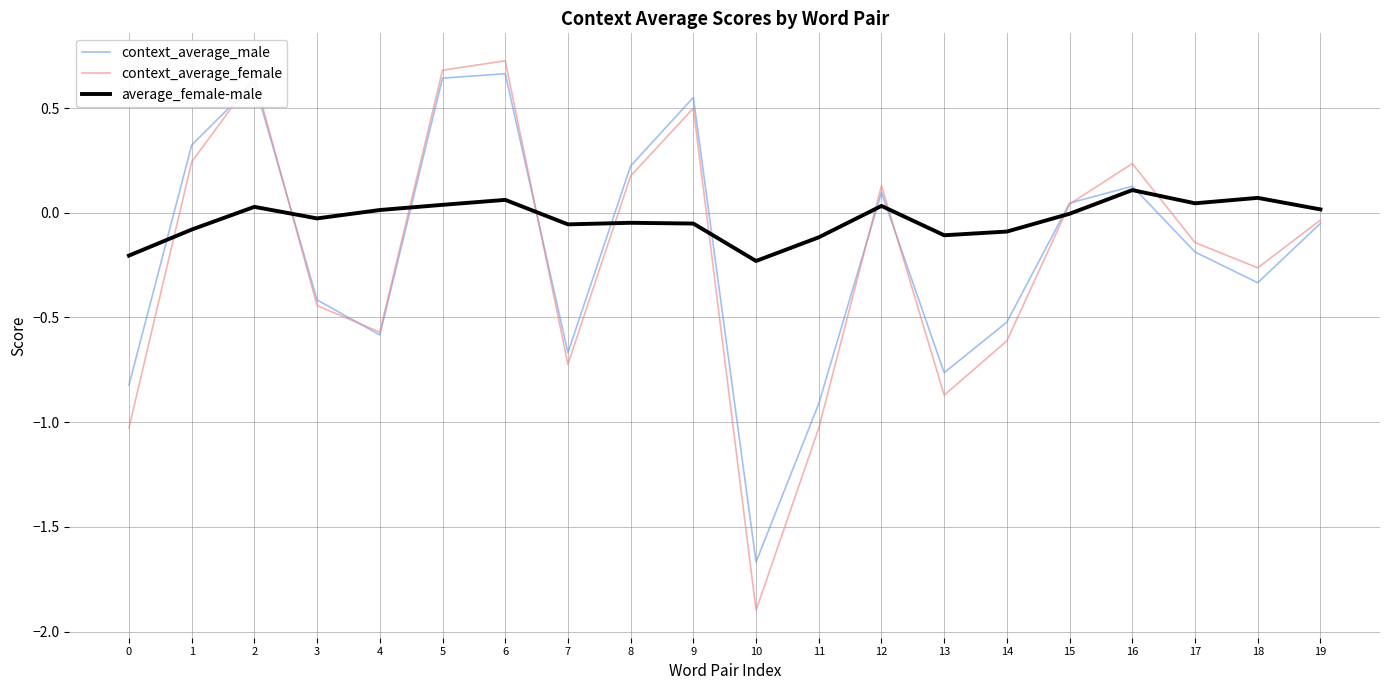

At how many categories does at least one series exceed 0?

13